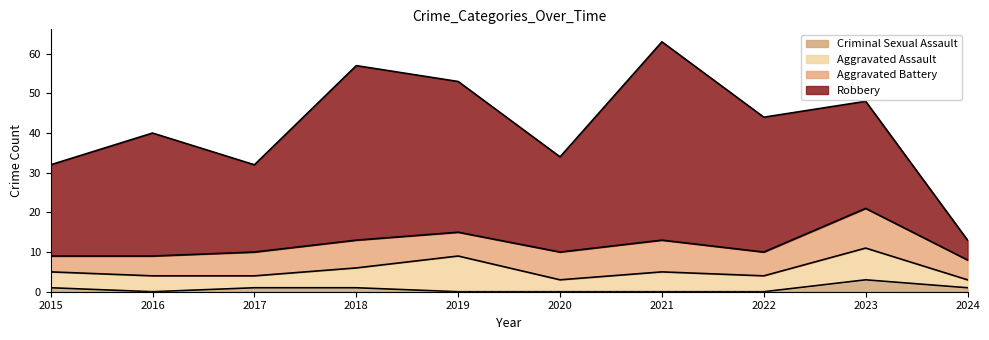

At which label is Robbery closest to 27?

2023